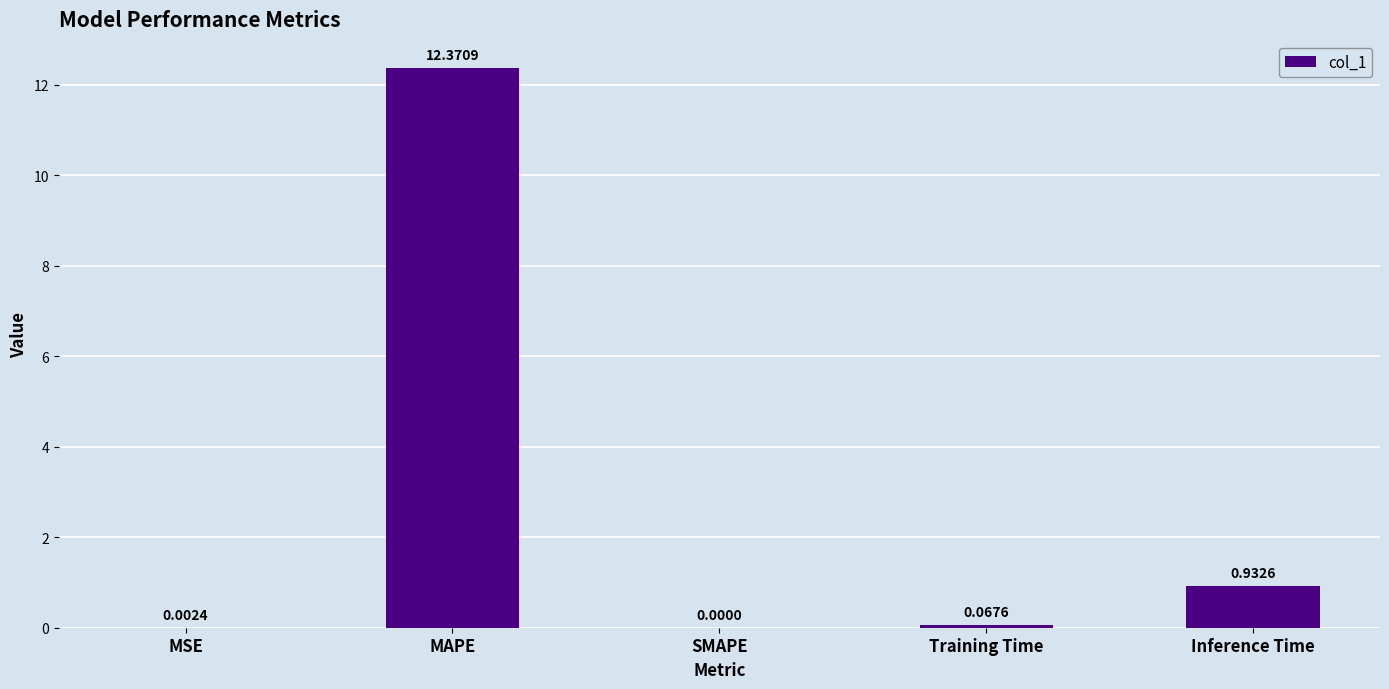

Which label corresponds to the largest value in the chart?

MAPE